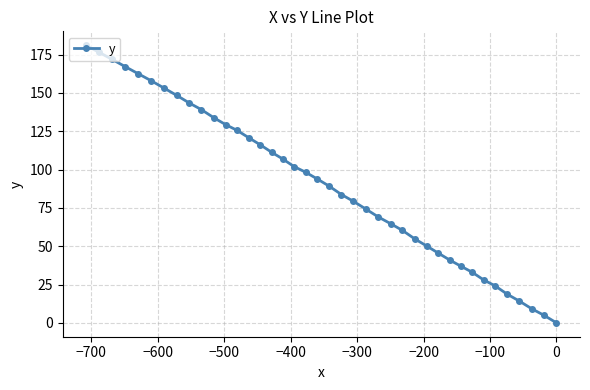

What is the sum of all values?

3620.2